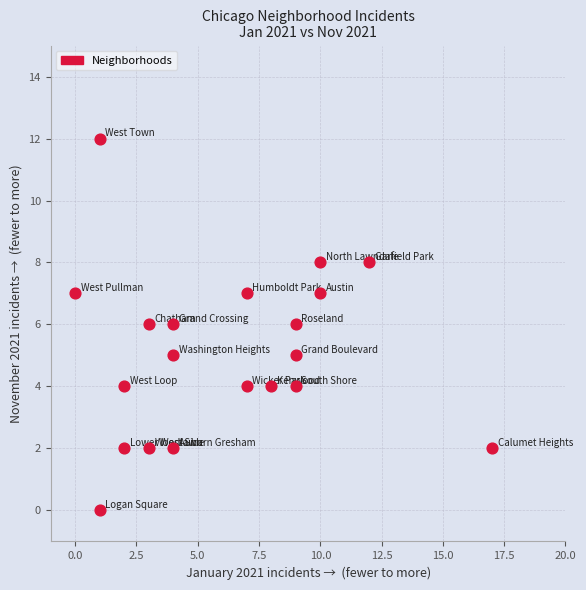

What is the range of X values (max minus min)?

17